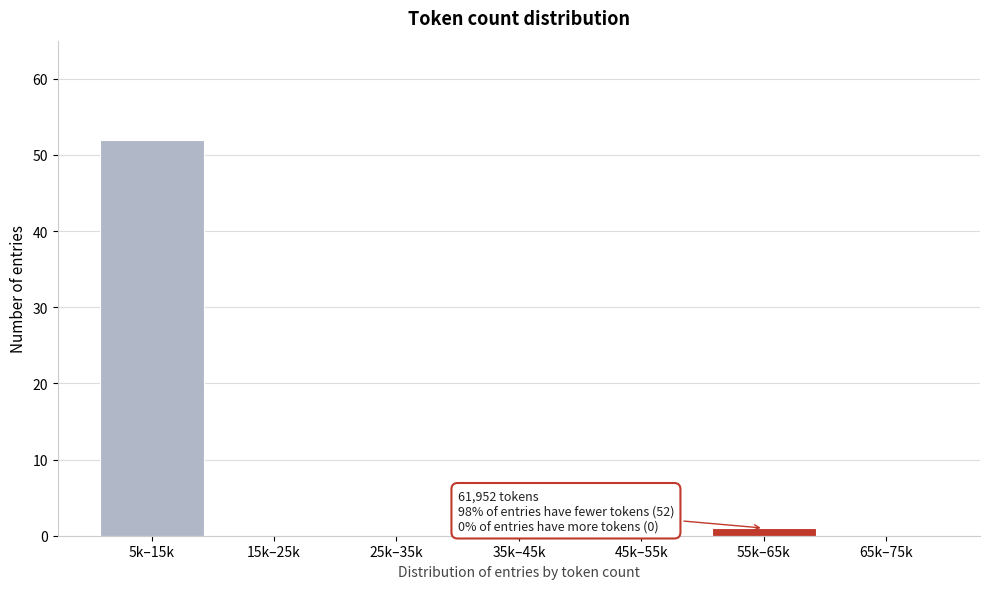

Reading right to left, extract all data points from this chart.

65k–75k=0	55k–65k=1	45k–55k=0	35k–45k=0	25k–35k=0	15k–25k=0	5k–15k=52